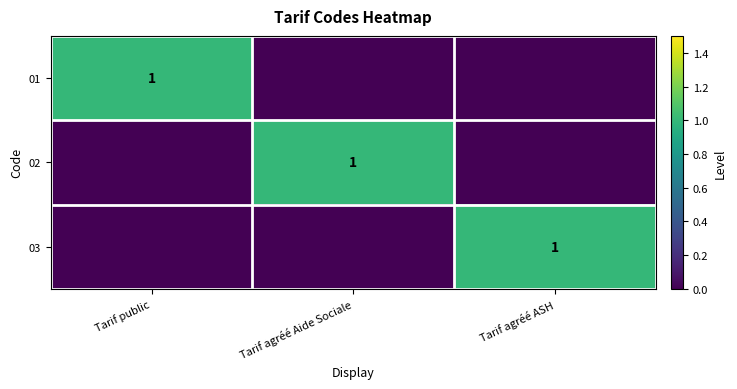

Is it true that 02 equals 1 at Tarif agréé Aide Sociale?

True